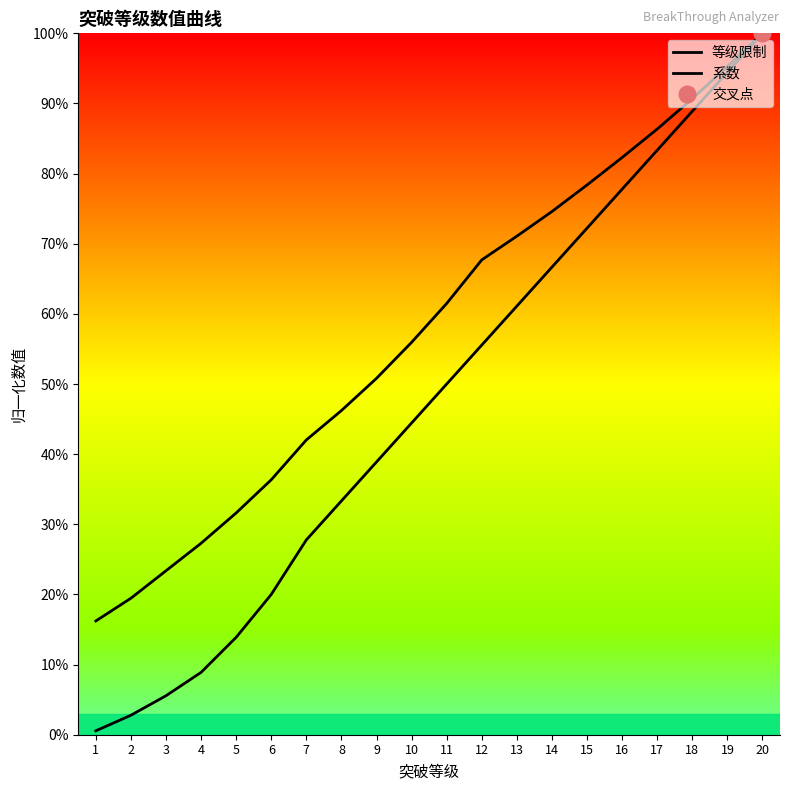

Reading left to right, list all the values displayed in this chart.

等级限制: 1=0.6	2=2.8	3=5.6	4=8.9	5=13.9	6=20.0	7=27.8	8=33.3	9=38.9	10=44.4	11=50.0	12=55.6	13=61.1	14=66.7	15=72.2	16=77.8	17=83.3	18=88.9	19=94.4	20=100.0
系数: 1=16.2	2=19.5	3=23.4	4=27.3	5=31.6	6=36.4	7=42.0	8=46.2	9=50.8	10=55.9	11=61.5	12=67.7	13=71.1	14=74.6	15=78.4	16=82.3	17=86.4	18=90.7	19=95.3	20=100.0